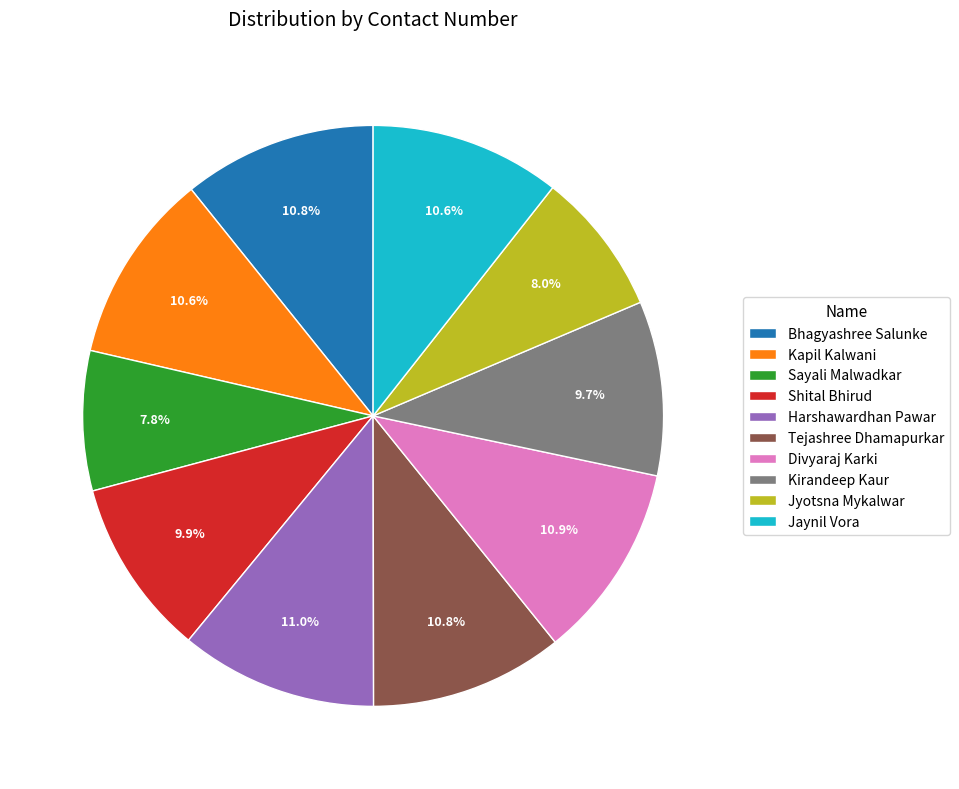

Is Shital Bhirud the majority of the pie?

No